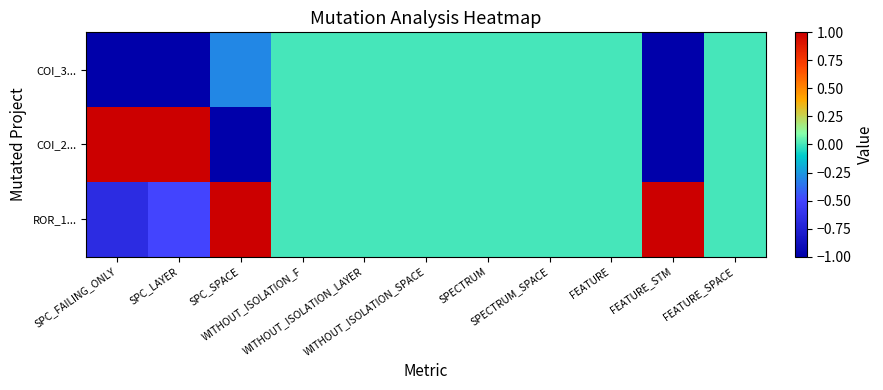

What is the difference between the highest and lowest values at FEATURE_STM?

2.0